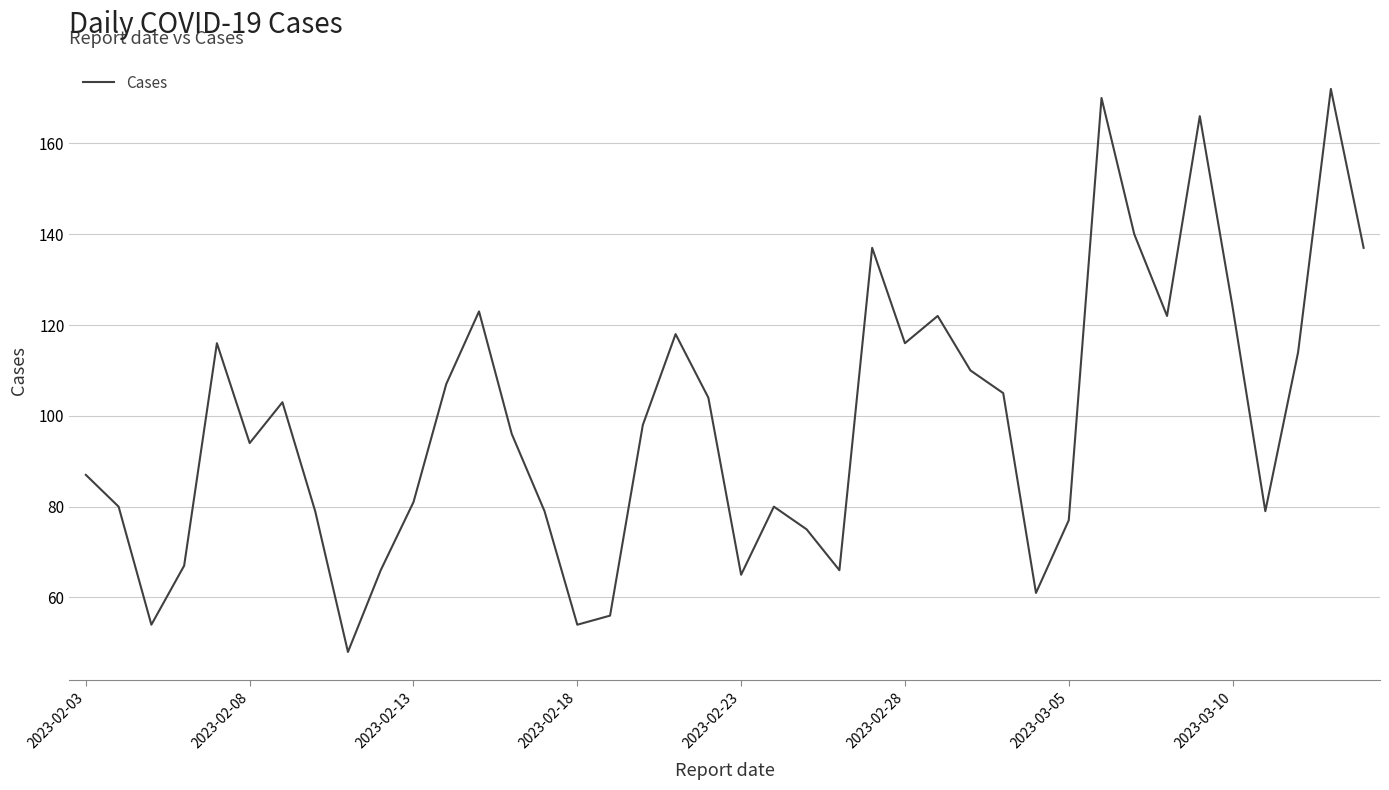

What is the greatest value displayed?

172